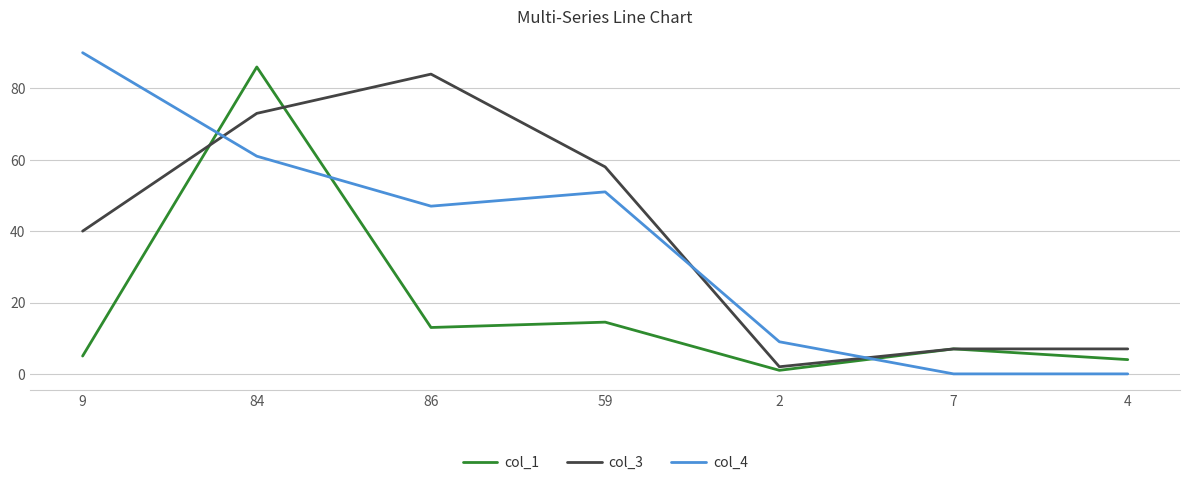

Is the value of col_1 at 84 greater than the value of col_3 at 86?

Yes